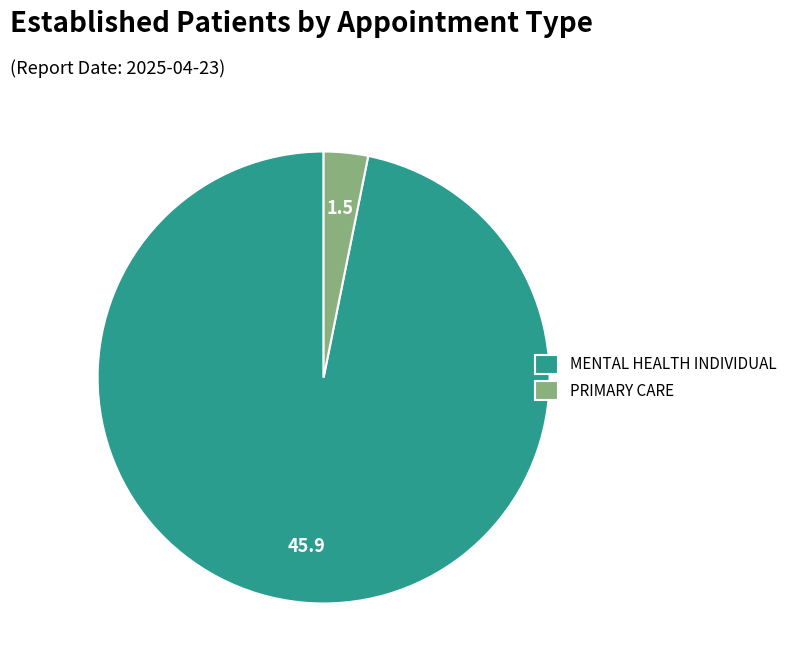

How many slices are in this pie chart?

2